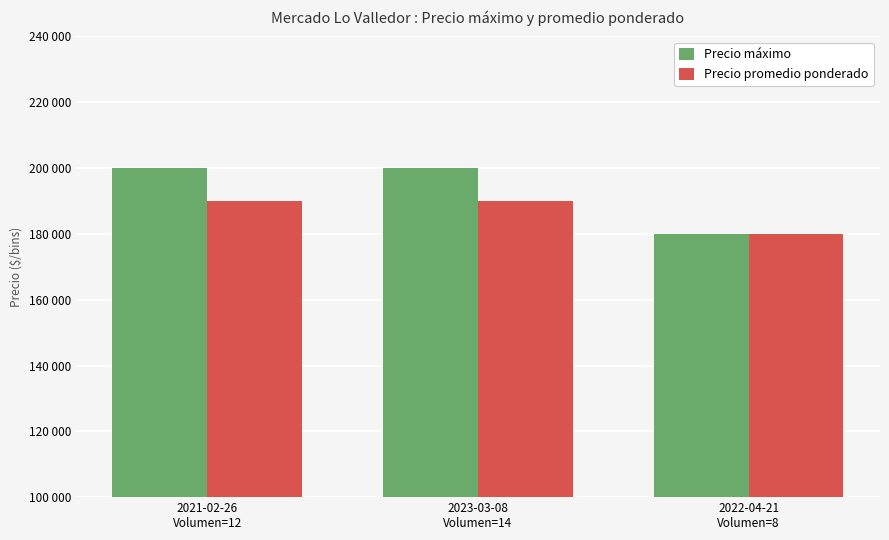

Does the chart contain stacked bars?

No